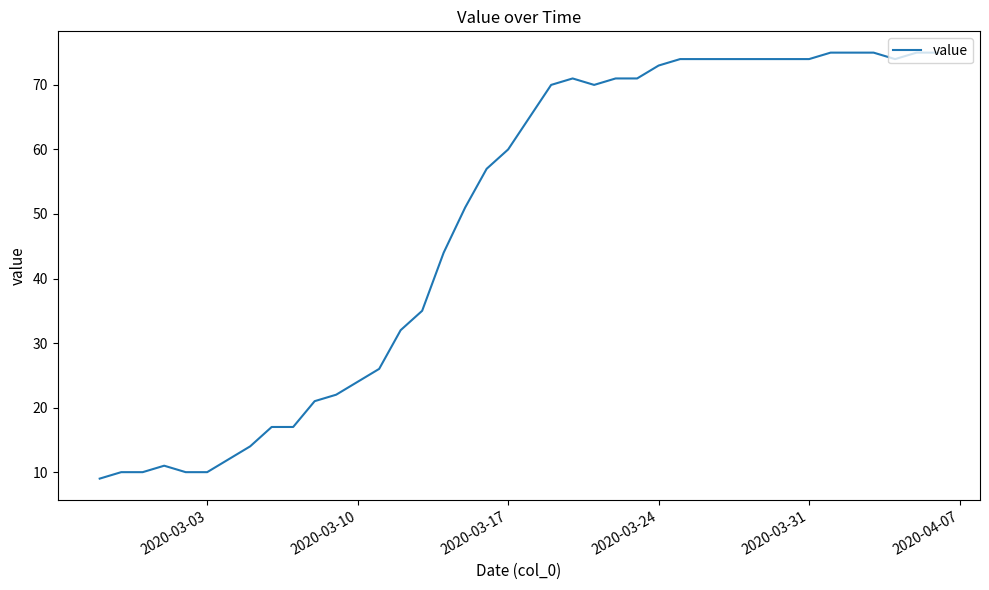

What is the minimum value shown in the chart?

9